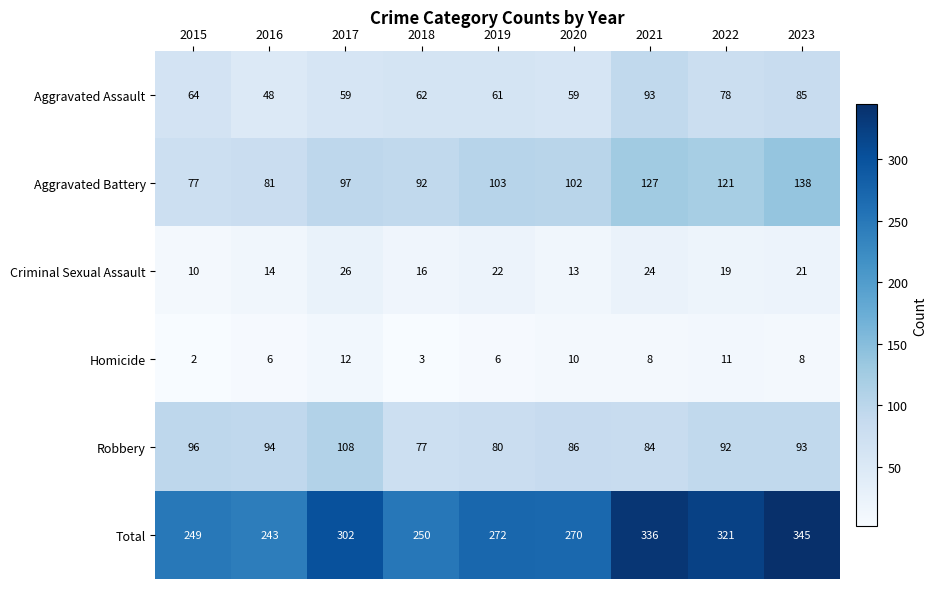

Rank the series by their maximum value, from highest to lowest.

Total, Aggravated Battery, Robbery, Aggravated Assault, Criminal Sexual Assault, Homicide